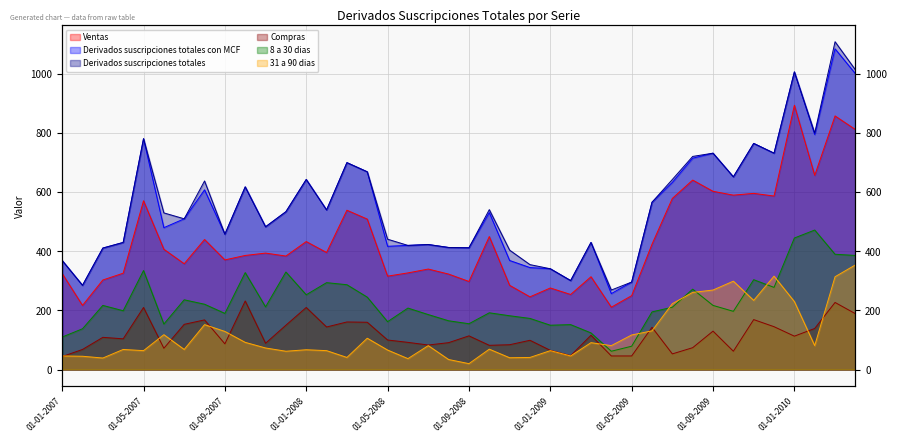

Reading left to right, what are all the values shown in this chart?

Ventas: 01-01-2007=325	01-02-2007=217	01-03-2007=303	01-04-2007=326	01-05-2007=571	01-06-2007=407	01-07-2007=358	01-08-2007=440	01-09-2007=371	01-10-2007=386	01-11-2007=394	01-12-2007=384	01-01-2008=433	01-02-2008=396	01-03-2008=539	01-04-2008=509	01-05-2008=316	01-06-2008=327	01-07-2008=340	01-08-2008=323	01-09-2008=298	01-10-2008=450	01-11-2008=285	01-12-2008=246	01-01-2009=276	01-02-2009=254	01-03-2009=314	01-04-2009=211	01-05-2009=250	01-06-2009=424	01-07-2009=579	01-08-2009=641	01-09-2009=603	01-10-2009=590	01-11-2009=596	01-12-2009=587	01-01-2010=894	01-02-2010=657	01-03-2010=858	01-04-2010=812
Derivados suscripciones totales con MCF: 01-01-2007=369	01-02-2007=285	01-03-2007=411	01-04-2007=430	01-05-2007=781	01-06-2007=480	01-07-2007=510	01-08-2007=608	01-09-2007=458	01-10-2007=618	01-11-2007=483	01-12-2007=534	01-01-2008=643	01-02-2008=540	01-03-2008=700	01-04-2008=669	01-05-2008=417	01-06-2008=420	01-07-2008=423	01-08-2008=413	01-09-2008=412	01-10-2008=531	01-11-2008=369	01-12-2008=345	01-01-2009=341	01-02-2009=301	01-03-2009=430	01-04-2009=257	01-05-2009=296	01-06-2009=566	01-07-2009=633	01-08-2009=715	01-09-2009=732	01-10-2009=652	01-11-2009=765	01-12-2009=732	01-01-2010=1007	01-02-2010=795	01-03-2010=1085	01-04-2010=1001
Derivados suscripciones totales: 01-01-2007=369	01-02-2007=285	01-03-2007=411	01-04-2007=430	01-05-2007=781	01-06-2007=530	01-07-2007=510	01-08-2007=638	01-09-2007=458	01-10-2007=618	01-11-2007=483	01-12-2007=534	01-01-2008=643	01-02-2008=540	01-03-2008=700	01-04-2008=669	01-05-2008=441	01-06-2008=420	01-07-2008=423	01-08-2008=413	01-09-2008=412	01-10-2008=541	01-11-2008=404	01-12-2008=355	01-01-2009=341	01-02-2009=301	01-03-2009=430	01-04-2009=269	01-05-2009=296	01-06-2009=566	01-07-2009=643	01-08-2009=721	01-09-2009=732	01-10-2009=652	01-11-2009=765	01-12-2009=732	01-01-2010=1007	01-02-2010=800	01-03-2010=1109	01-04-2010=1014
Compras: 01-01-2007=44	01-02-2007=68	01-03-2007=109	01-04-2007=104	01-05-2007=210	01-06-2007=72	01-07-2007=153	01-08-2007=168	01-09-2007=87	01-10-2007=232	01-11-2007=89	01-12-2007=150	01-01-2008=210	01-02-2008=144	01-03-2008=161	01-04-2008=160	01-05-2008=100	01-06-2008=92	01-07-2008=83	01-08-2008=91	01-09-2008=114	01-10-2008=82	01-11-2008=84	01-12-2008=99	01-01-2009=65	01-02-2009=47	01-03-2009=116	01-04-2009=46	01-05-2009=46	01-06-2009=143	01-07-2009=53	01-08-2009=74	01-09-2009=130	01-10-2009=62	01-11-2009=169	01-12-2009=145	01-01-2010=113	01-02-2010=139	01-03-2010=227	01-04-2010=189
8 a 30 dias: 01-01-2007=110	01-02-2007=138	01-03-2007=217	01-04-2007=199	01-05-2007=335	01-06-2007=154	01-07-2007=236	01-08-2007=221	01-09-2007=190	01-10-2007=328	01-11-2007=212	01-12-2007=330	01-01-2008=253	01-02-2008=294	01-03-2008=287	01-04-2008=245	01-05-2008=162	01-06-2008=208	01-07-2008=186	01-08-2008=165	01-09-2008=155	01-10-2008=192	01-11-2008=182	01-12-2008=173	01-01-2009=150	01-02-2009=152	01-03-2009=124	01-04-2009=62	01-05-2009=79	01-06-2009=195	01-07-2009=211	01-08-2009=272	01-09-2009=217	01-10-2009=197	01-11-2009=304	01-12-2009=278	01-01-2010=445	01-02-2010=472	01-03-2010=390	01-04-2010=386
31 a 90 dias: 01-01-2007=46	01-02-2007=45	01-03-2007=39	01-04-2007=68	01-05-2007=64	01-06-2007=118	01-07-2007=68	01-08-2007=152	01-09-2007=129	01-10-2007=92	01-11-2007=73	01-12-2007=62	01-01-2008=67	01-02-2008=64	01-03-2008=41	01-04-2008=106	01-05-2008=66	01-06-2008=37	01-07-2008=81	01-08-2008=34	01-09-2008=20	01-10-2008=69	01-11-2008=40	01-12-2008=41	01-01-2009=64	01-02-2009=46	01-03-2009=91	01-04-2009=81	01-05-2009=117	01-06-2009=131	01-07-2009=223	01-08-2009=261	01-09-2009=269	01-10-2009=299	01-11-2009=234	01-12-2009=316	01-01-2010=230	01-02-2010=81	01-03-2010=314	01-04-2010=354